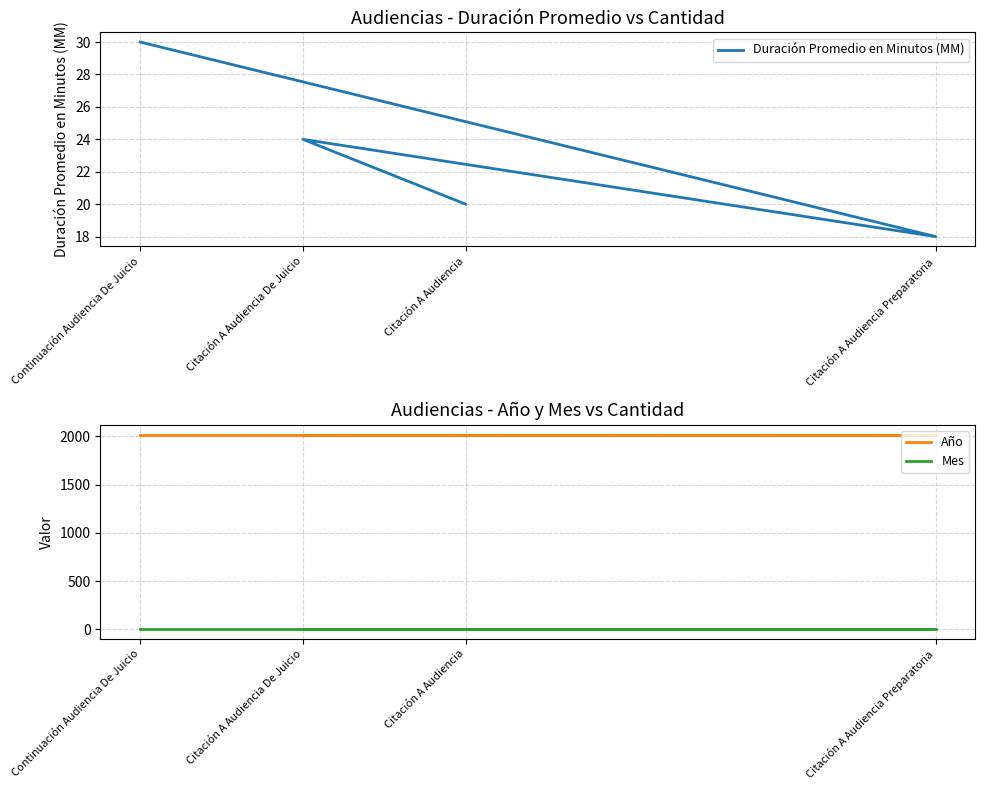

What is the sum of the Duración Promedio en Minutos (MM) values at Citación A Audiencia De Juicio and Continuación Audiencia De Juicio?

54